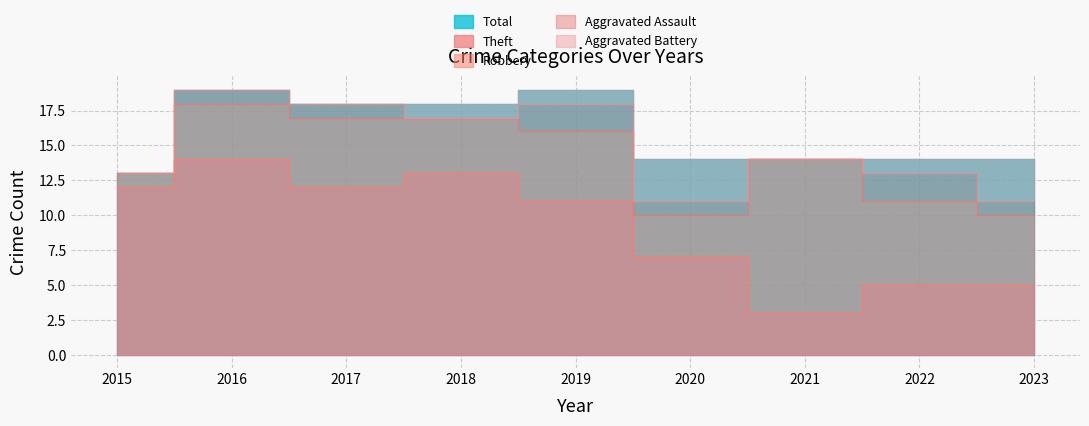

Rank the categories by Aggravated Battery value from highest to lowest.

2020, 2023, 2018, 2019, 2022, 2015, 2016, 2017, 2021